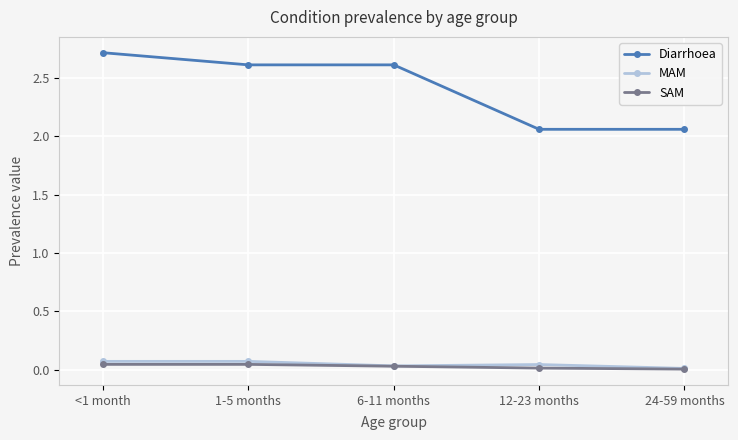

At which category does the chart reach its peak across all series?

<1 month